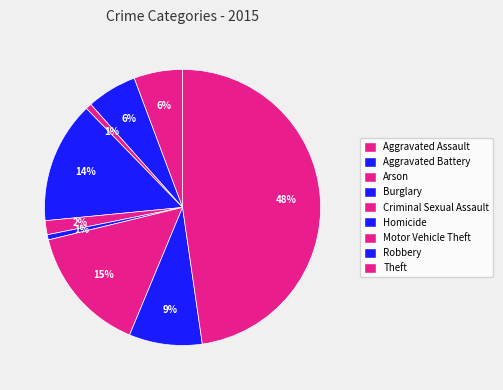

Is Burglary the majority of the pie?

No